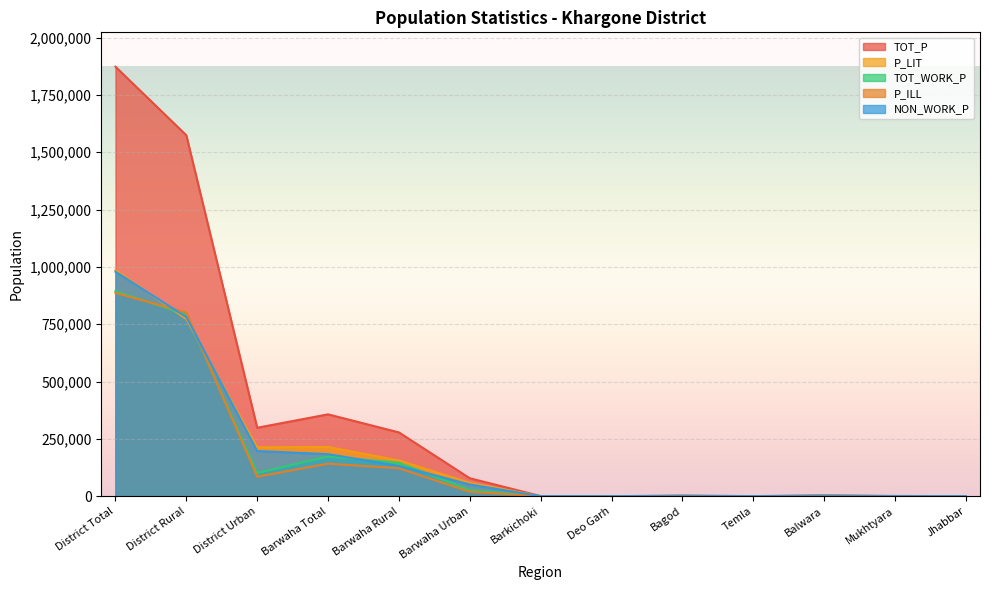

What is the label of the 4th point from the right?

Temla